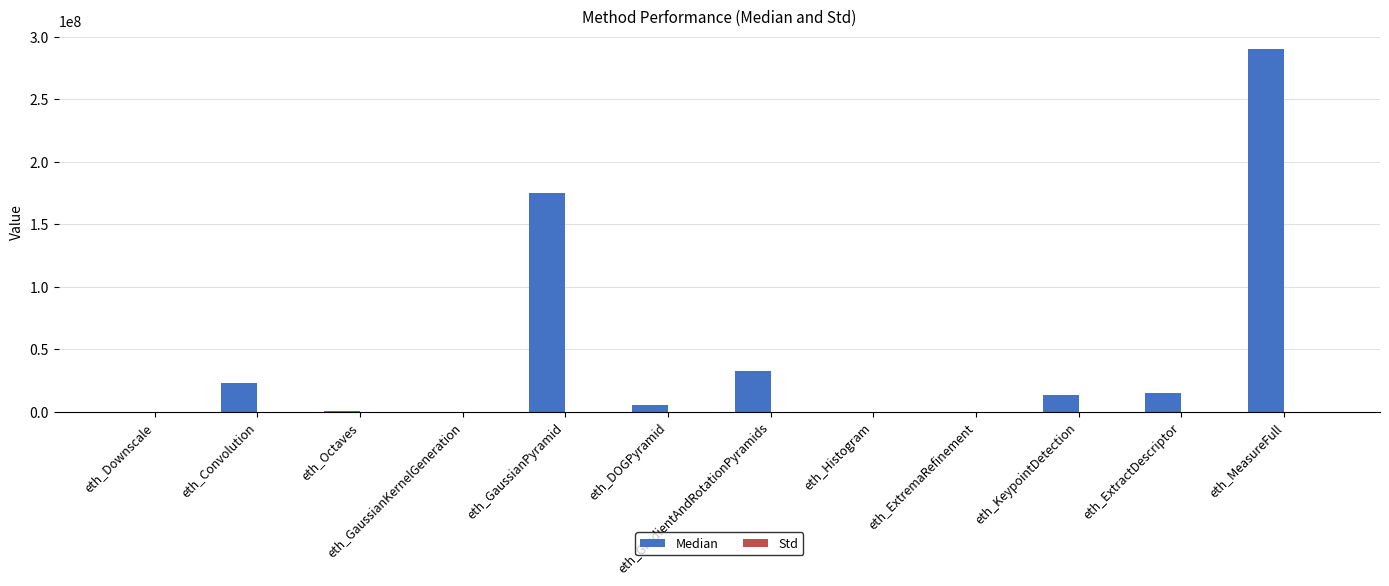

How many groups of bars are there?

12